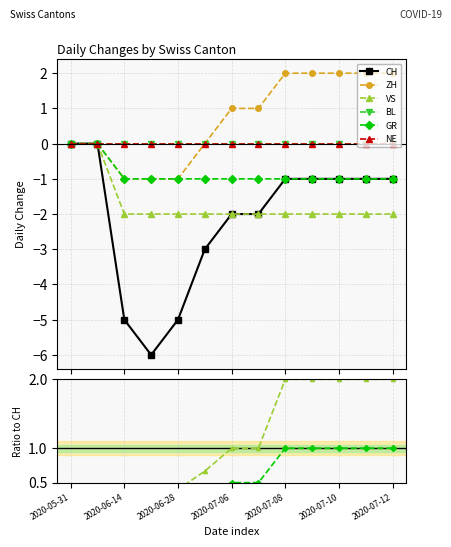

How many lines are shown in the chart?

6